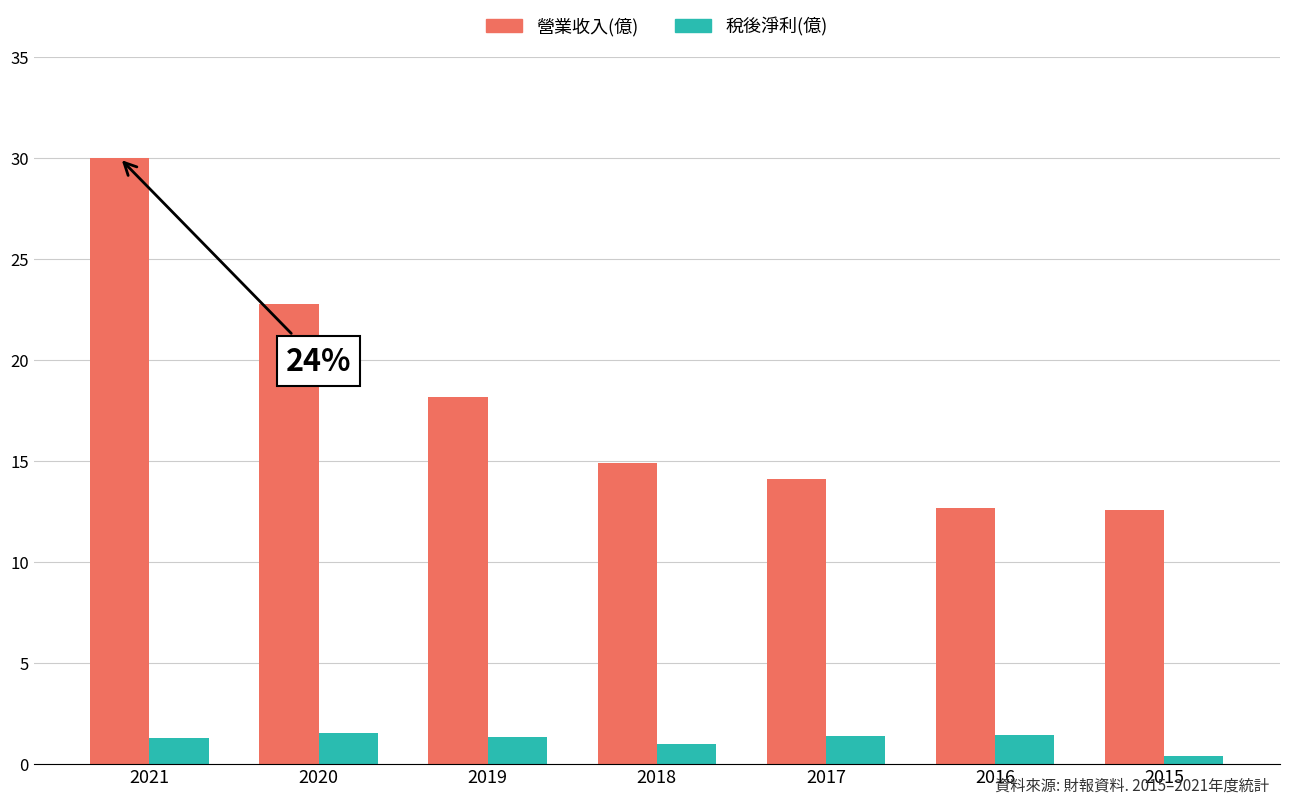

What are all the series names shown in the legend?

營業收入(億), 稅後淨利(億)